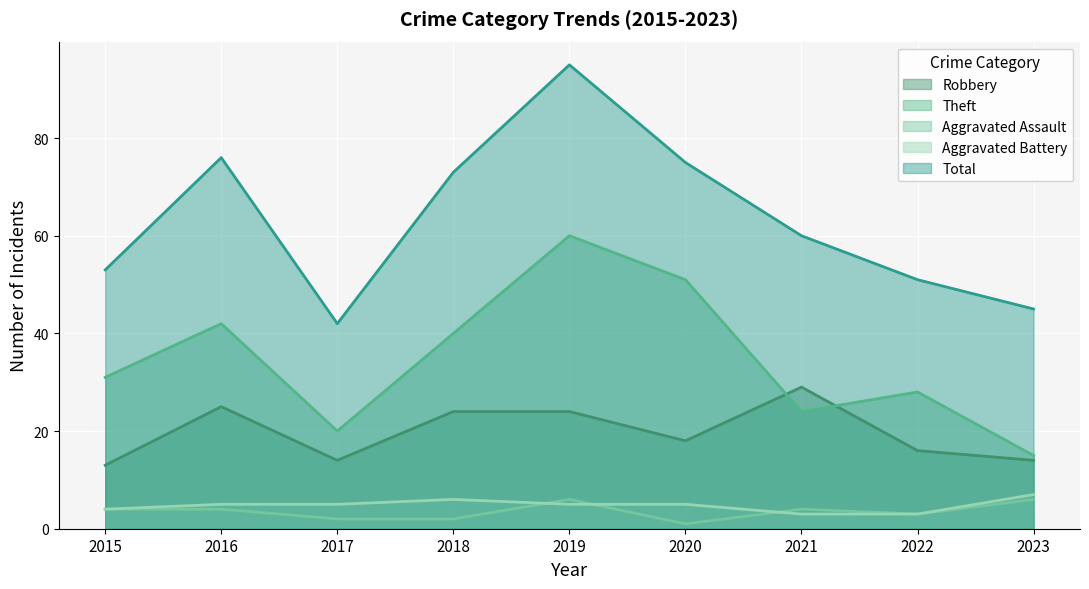

What are all the series names shown in the legend?

Robbery, Theft, Aggravated Assault, Aggravated Battery, Total